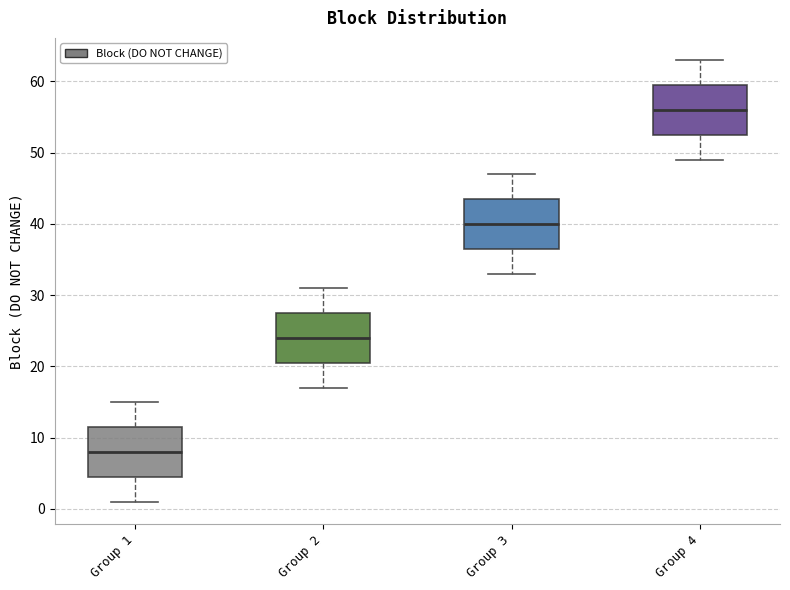

Reading left to right, read every box against the y-axis: the position of its median line, the range the box covers, and the ends of its whiskers. The values are not printed on the chart, so give them approximately, as read against the axis.

Group 1: median 8, box 5 to 12, whiskers 1 to 15
Group 2: median 24, box 21 to 28, whiskers 17 to 31
Group 3: median 40, box 37 to 44, whiskers 33 to 47
Group 4: median 56, box 53 to 60, whiskers 49 to 63